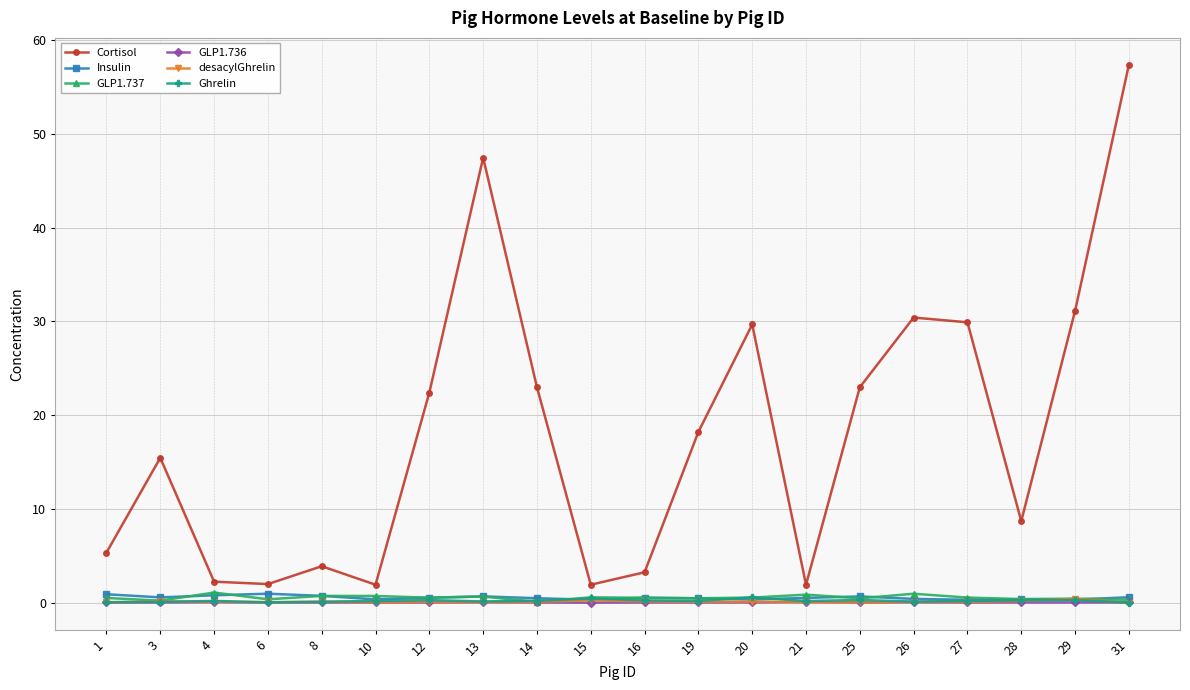

Which series has the largest total across all categories?

Cortisol